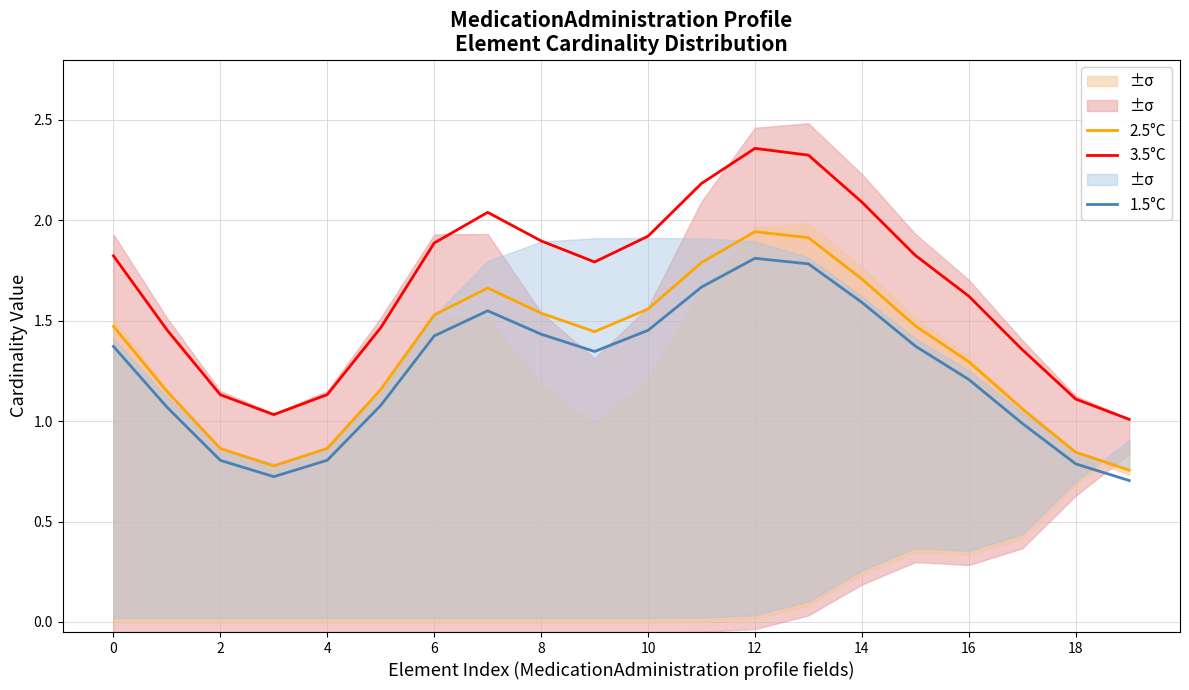

Does the chart display data point markers on the line(s)?

No